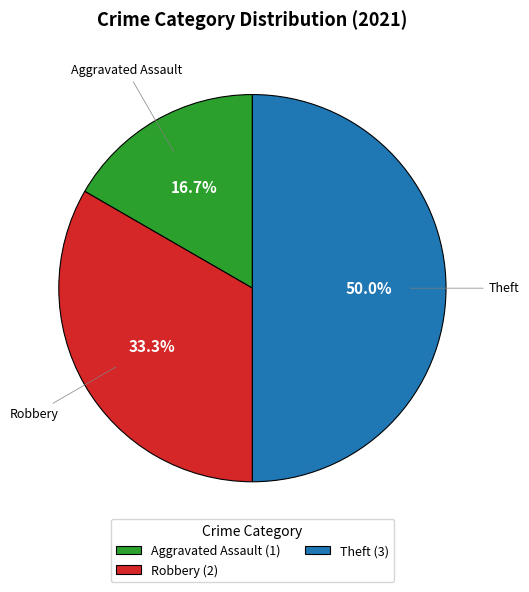

Is Robbery (2) the majority of the pie?

No